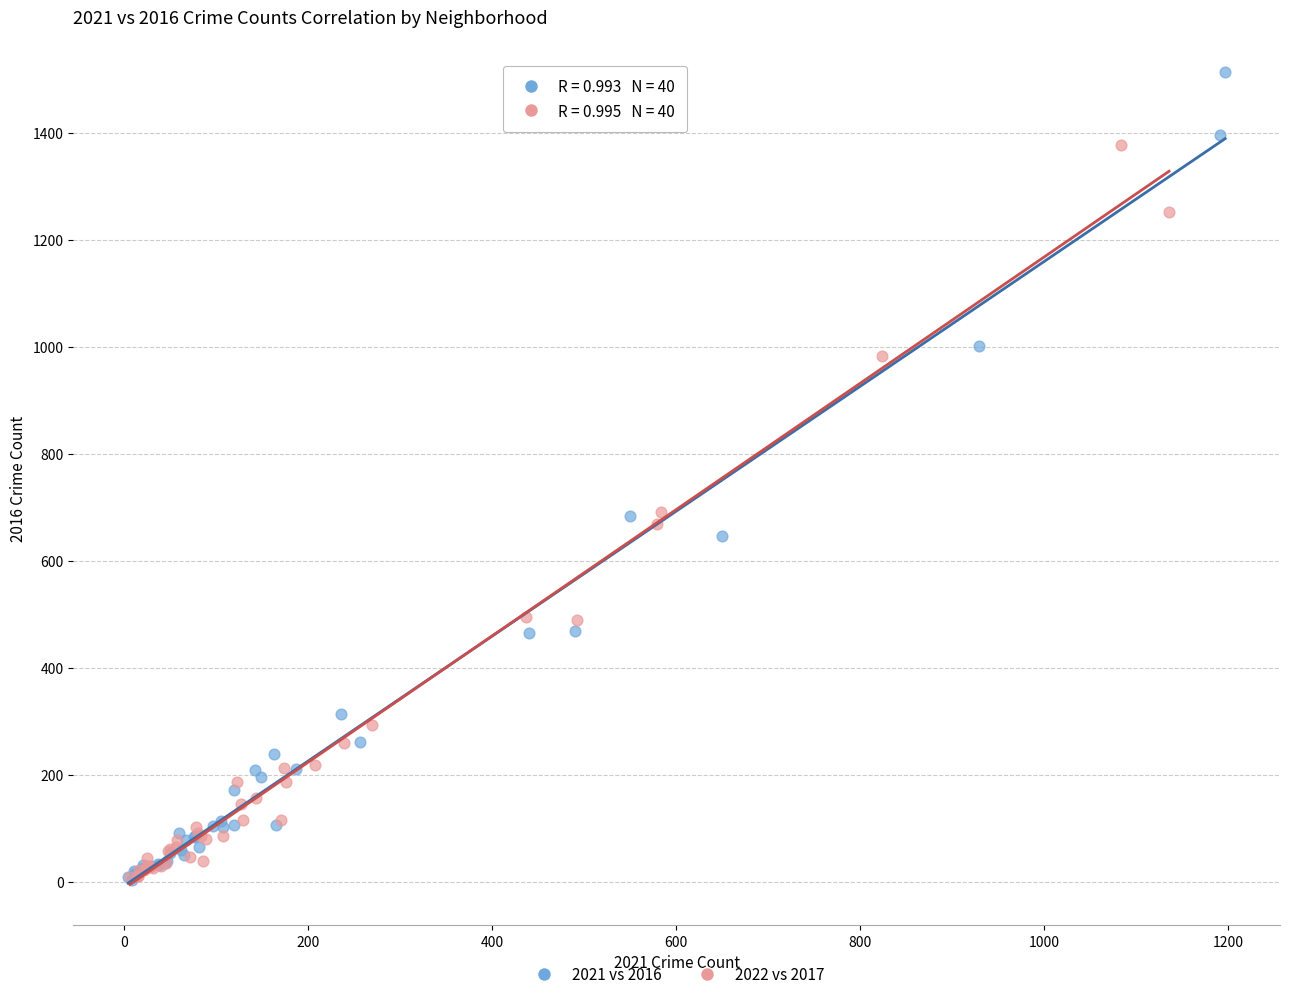

What are all the series names shown in the legend?

2021 vs 2016, 2022 vs 2017